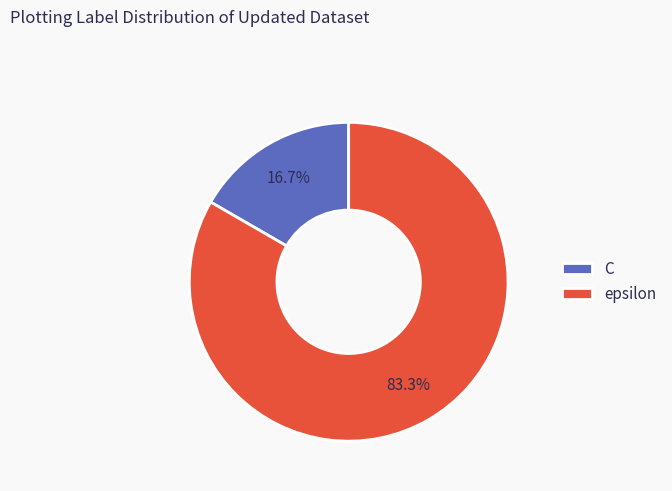

Which category accounts for the majority?

epsilon